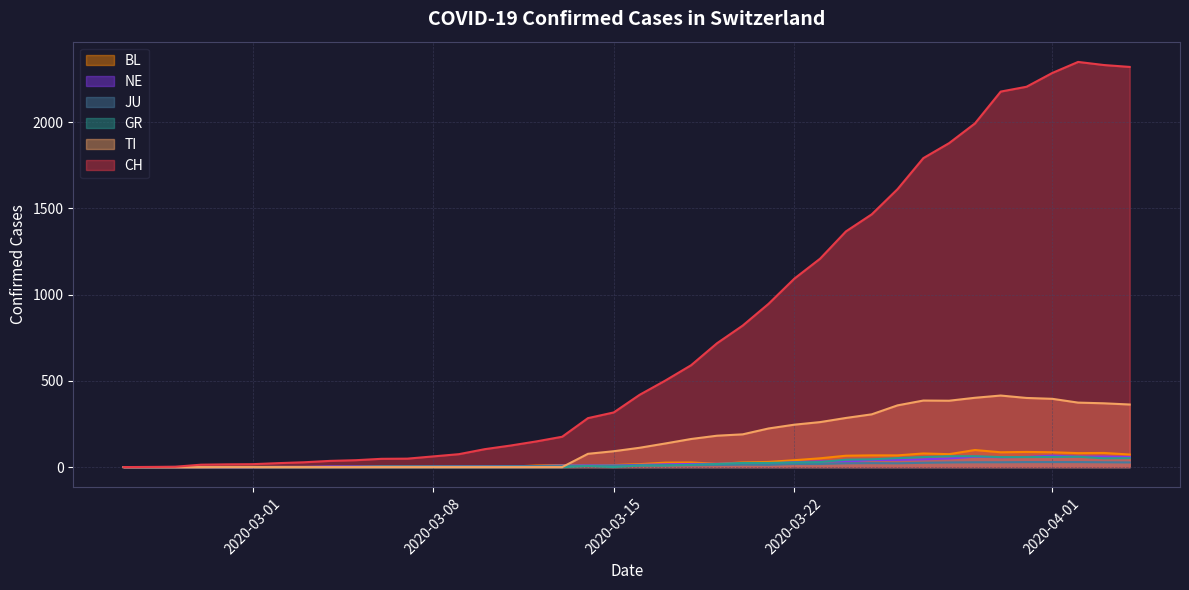

Which series has the widest spread of values?

CH